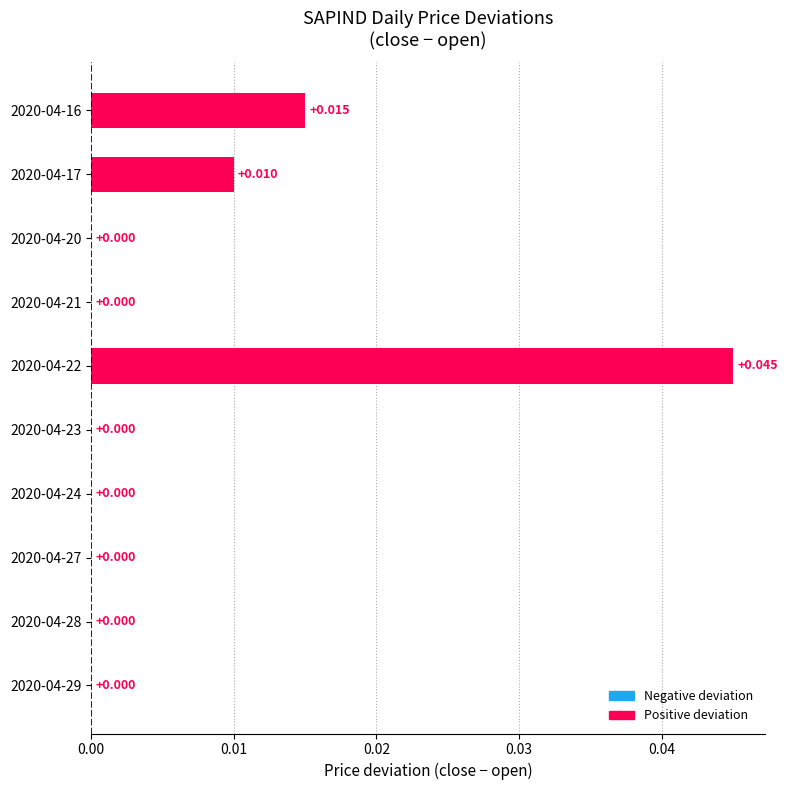

Does the chart contain stacked bars?

No